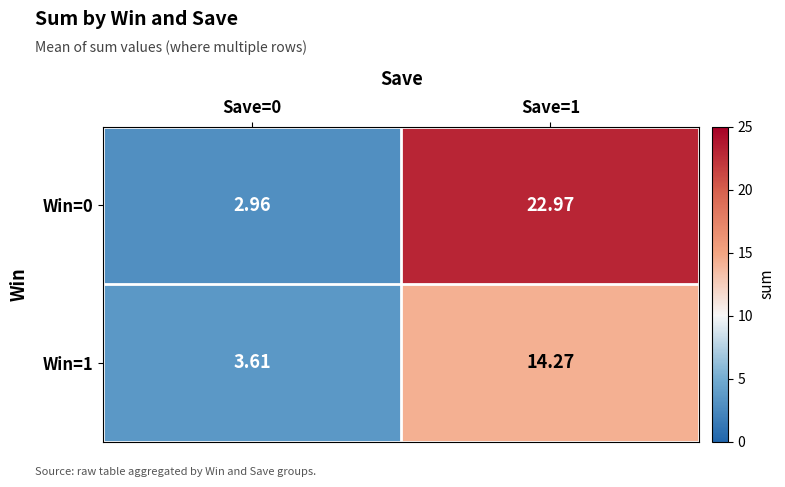

At how many categories does at least one series exceed 5?

1